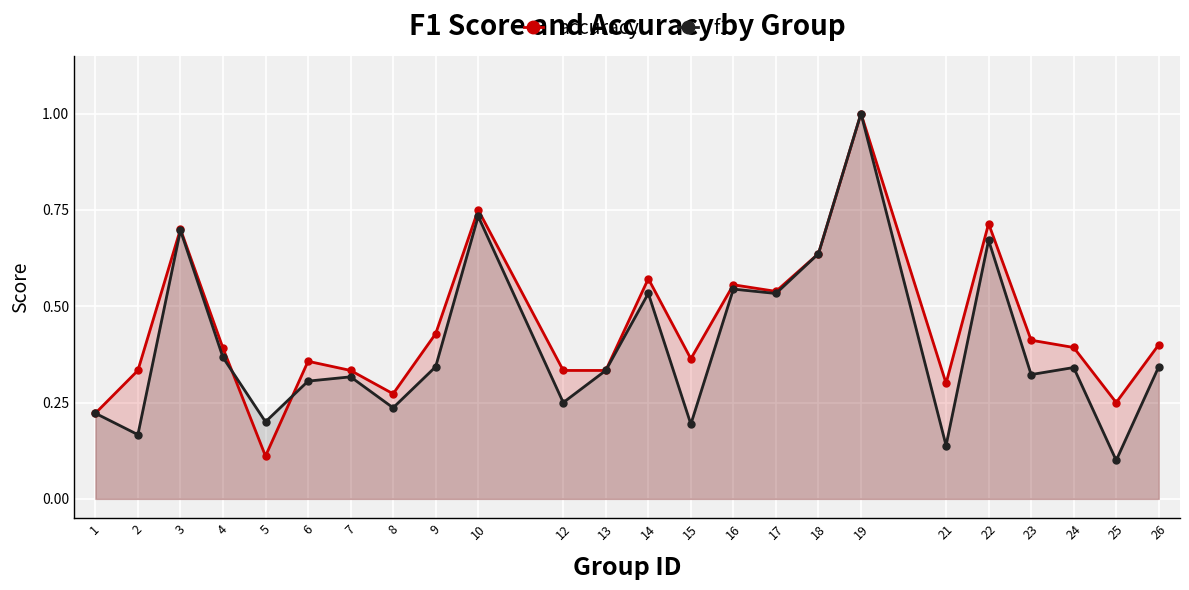

At which label is accuracy closest to 0?

5